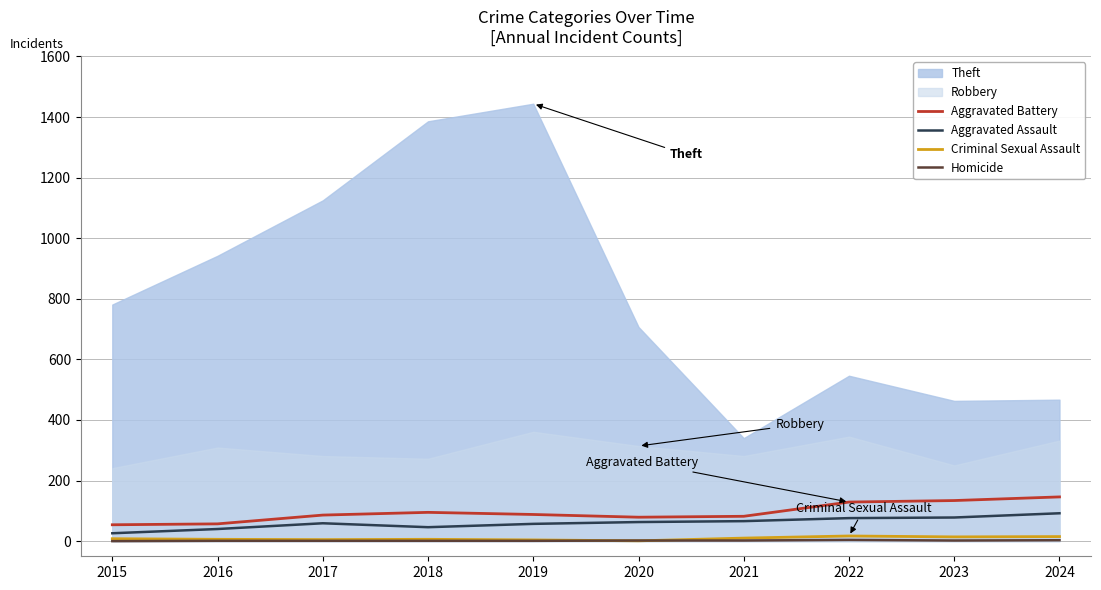

Is the value of Criminal Sexual Assault at 2023 greater than the value of Aggravated Assault at 2018?

No